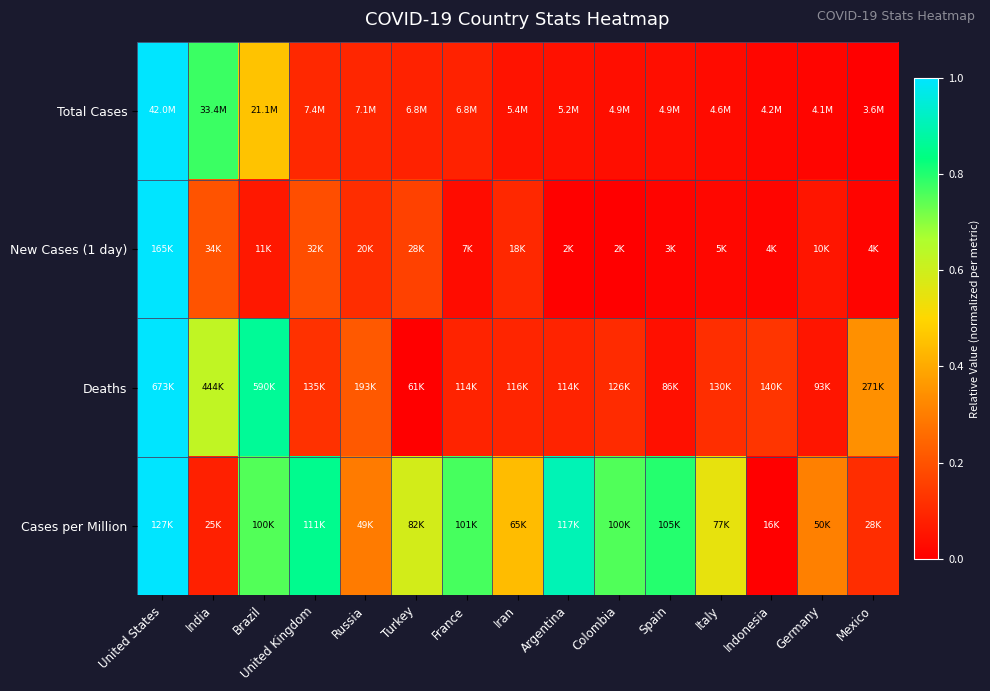

What is the spread (max minus min) of values at India?

0.7